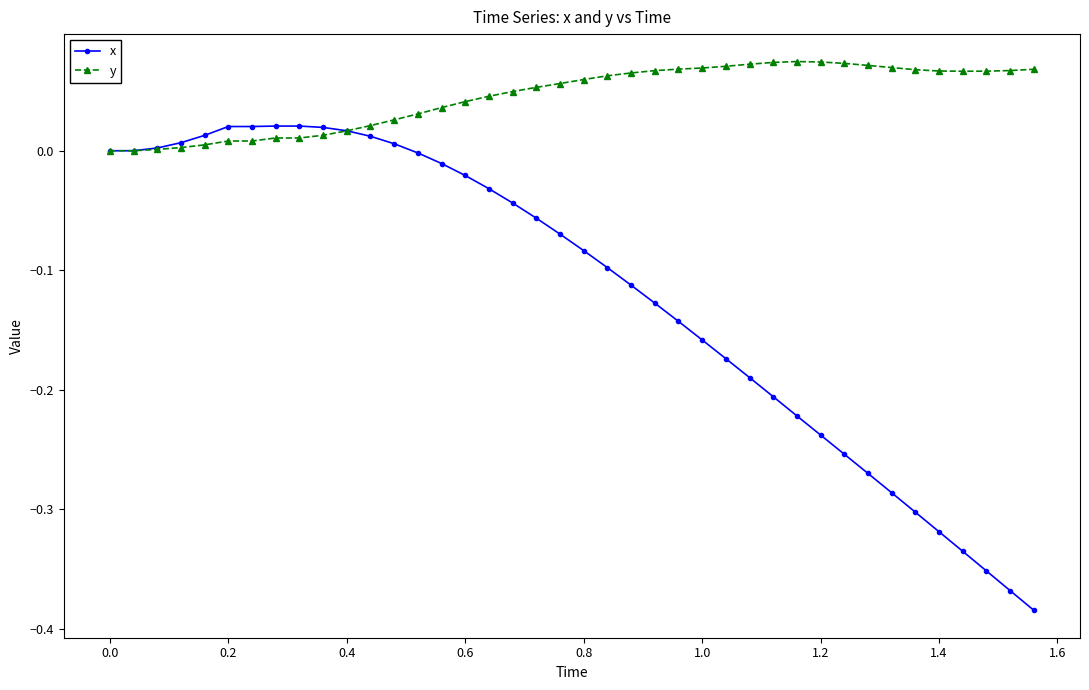

Which series has the widest spread of values?

x